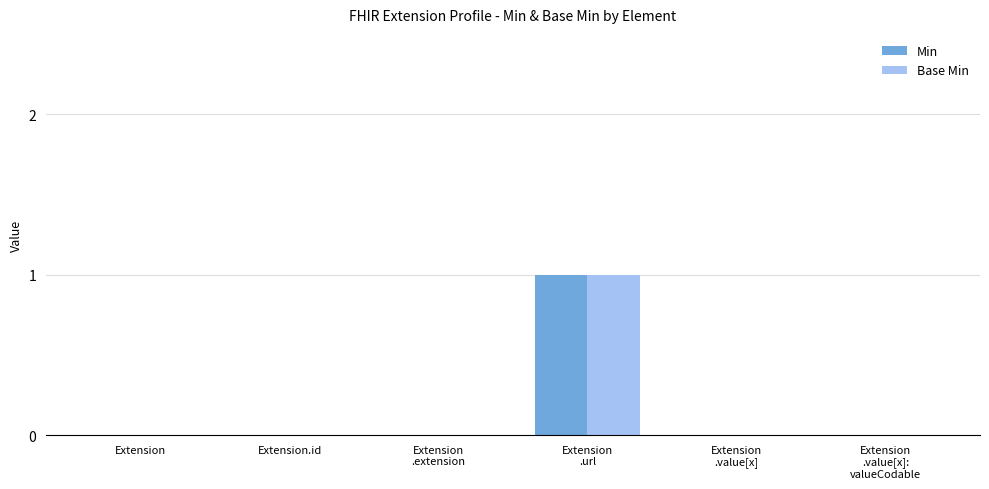

Which label corresponds to the largest value in the chart?

Extension
.url